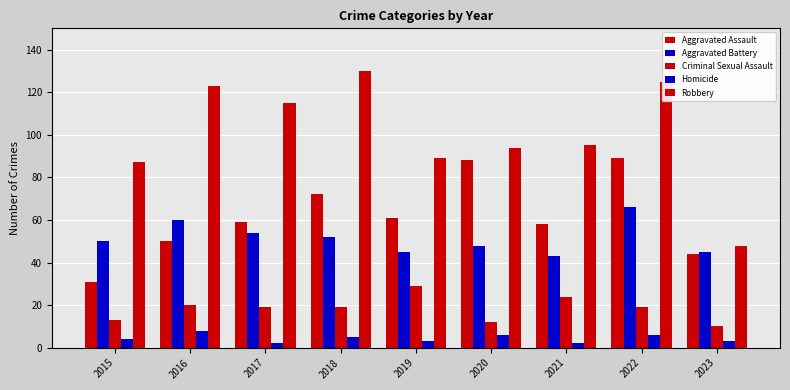

Which series has the largest total across all categories?

Robbery